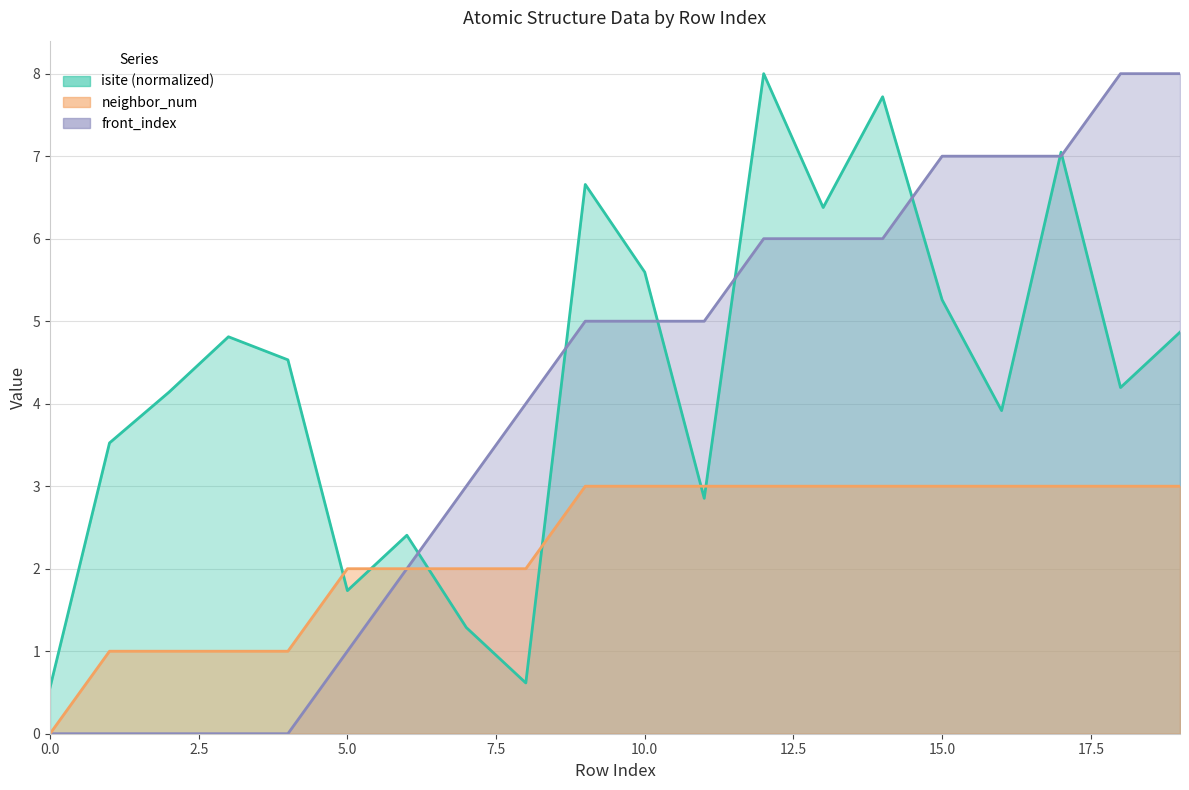

What is the sum of all neighbor_num values?

45.0